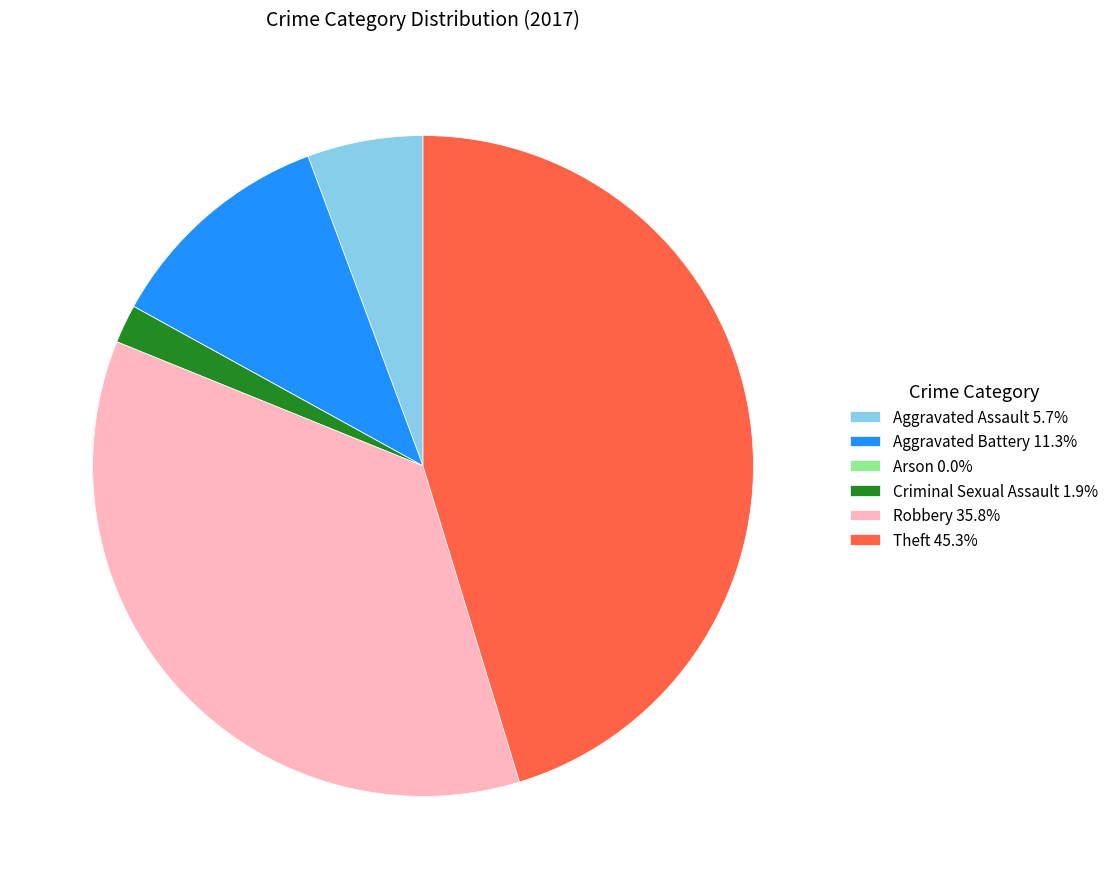

Combined, do Robbery 35.8% and Criminal Sexual Assault 1.9% account for over 50%?

No